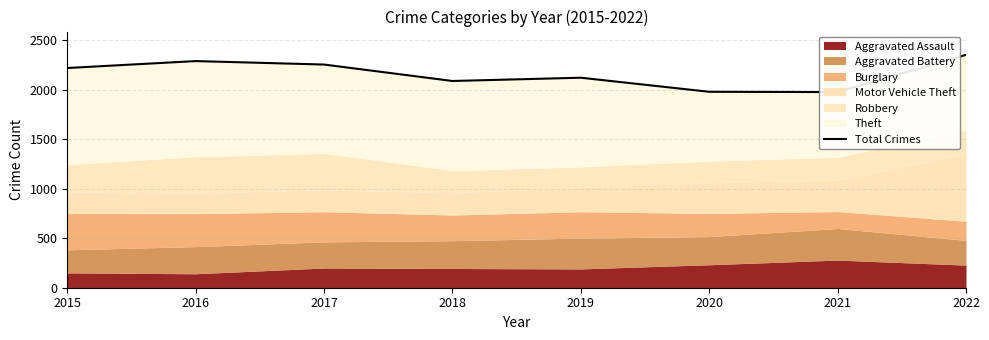

What is the value of the 4th point from the left?

2087